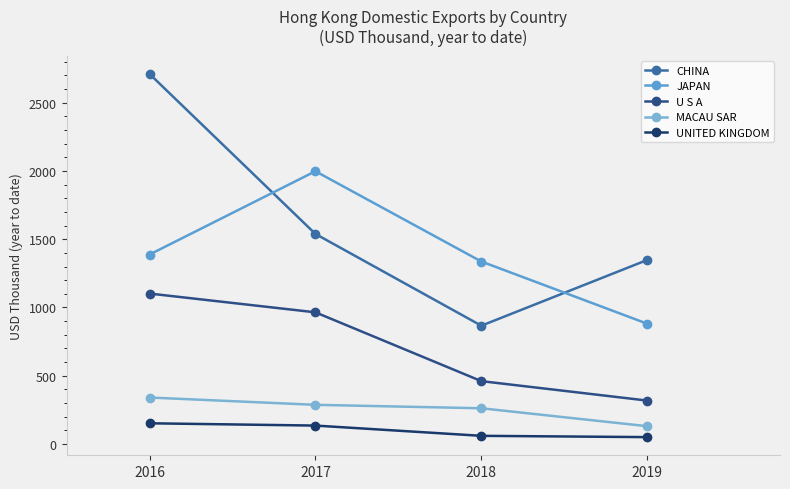

What is the difference between the second highest and minimum values in the CHINA series?

672.1